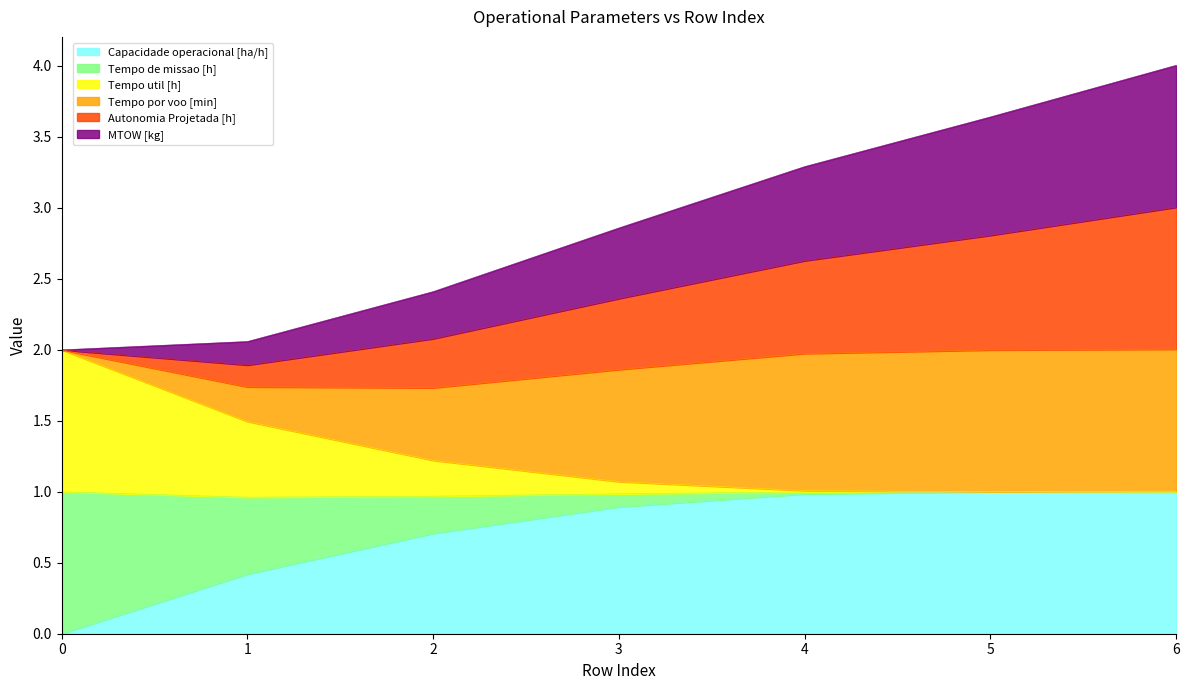

What is the value of the Capacidade operacional [ha/h] point at the 7th from the left?

1.0